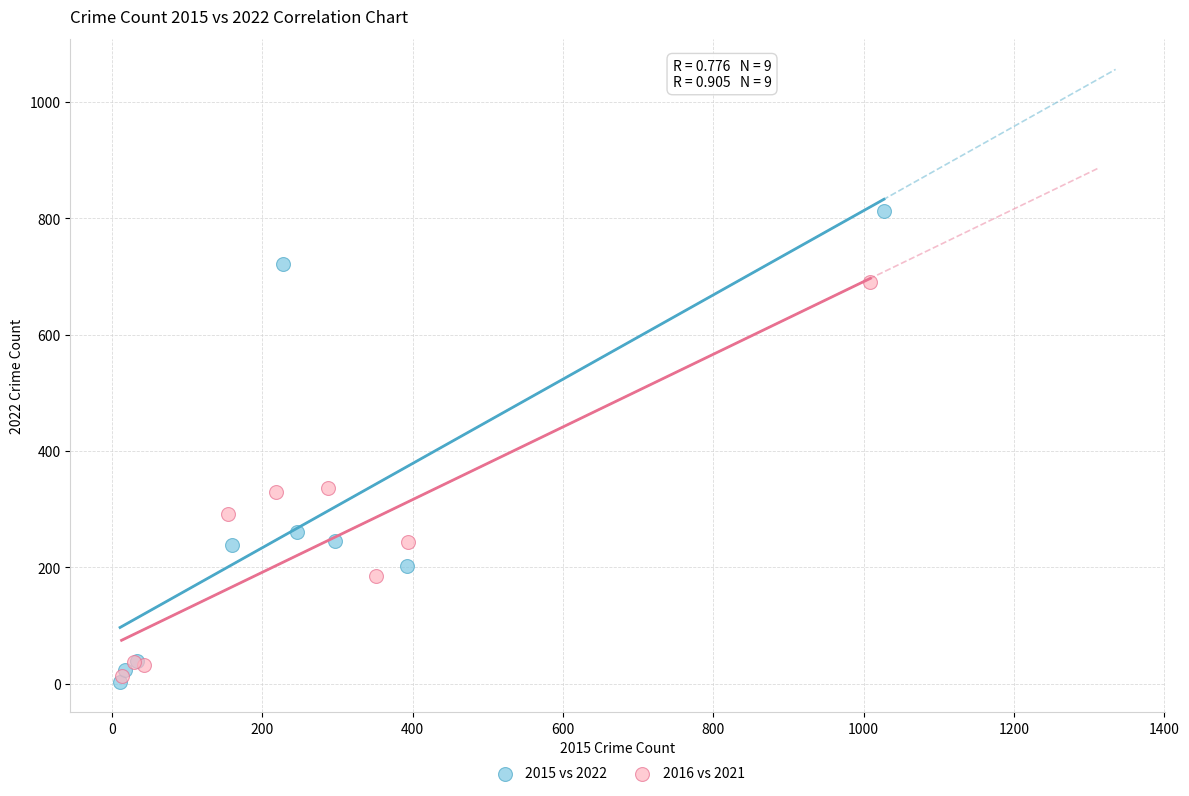

Which series contains the highest Y value?

2015 vs 2022